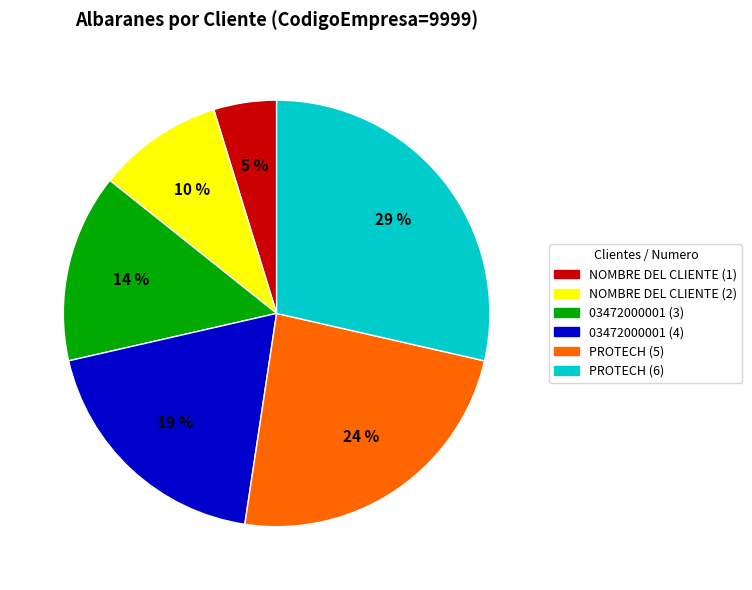

Do NOMBRE DEL CLIENTE (1) and PROTECH (5) together represent more than half of the pie?

No